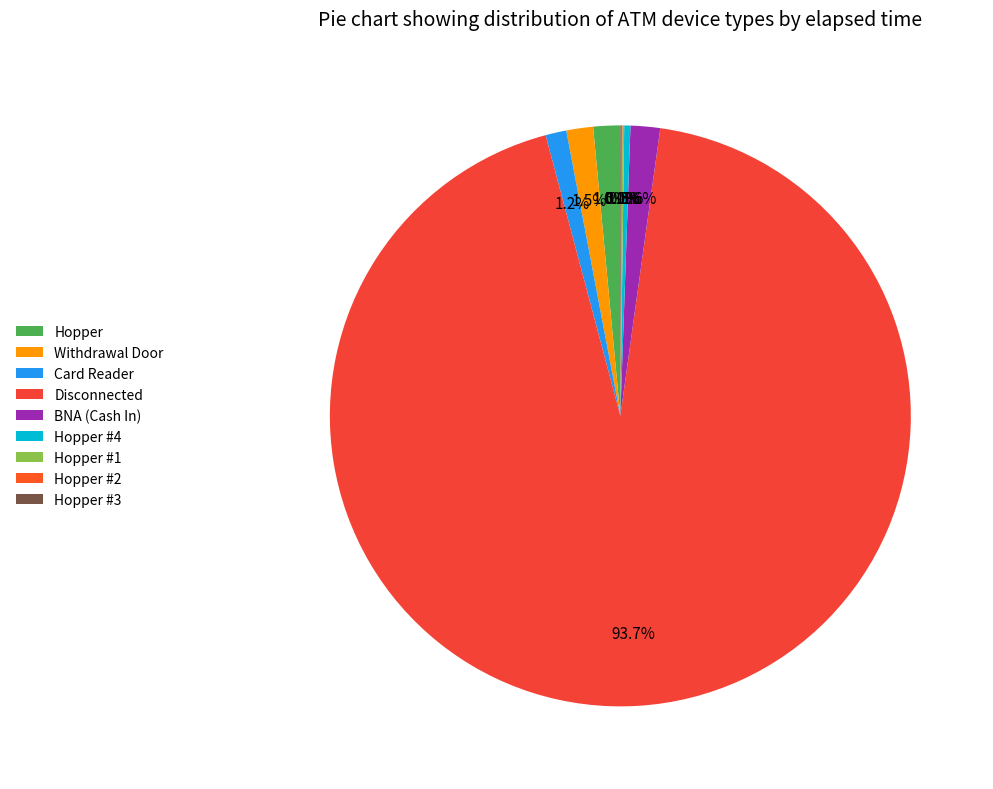

Which category has the smallest portion of the pie?

Hopper #1